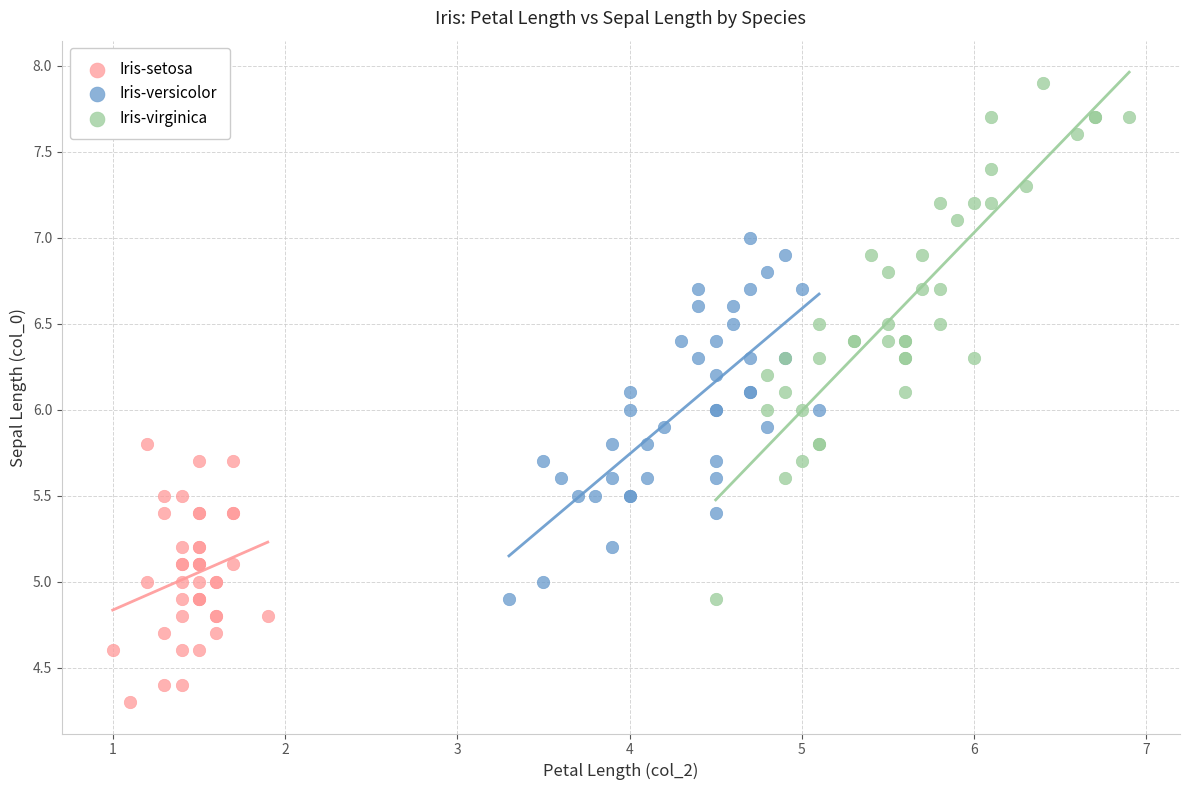

What are all the series names shown in the legend?

Iris-setosa, Iris-versicolor, Iris-virginica